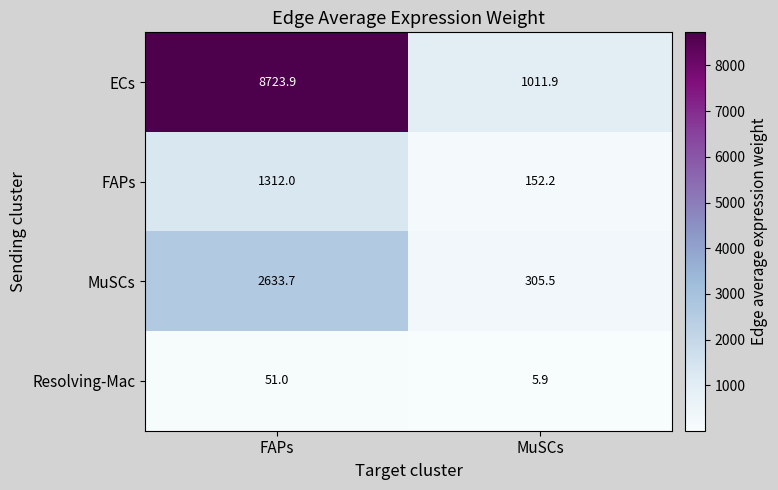

What is the minimum value shown in the chart?

5.9